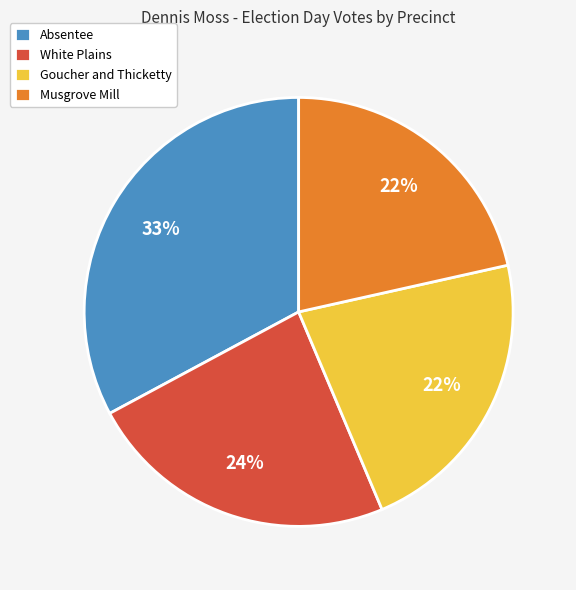

Which has a higher value, Goucher and Thicketty or Absentee?

Absentee